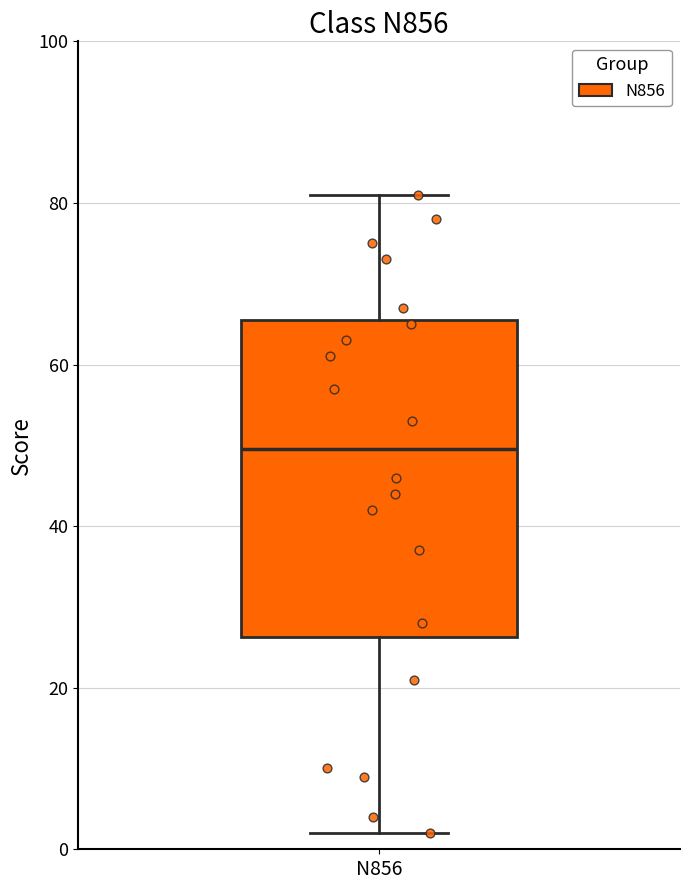

Transcribe this box plot: give where the median line is, the range the box spans, and where the two whiskers end, as read against the y-axis. The values are not printed on the chart, so give them approximately, as read against the axis.

median 50, box 26 to 66, whiskers 2 to 82